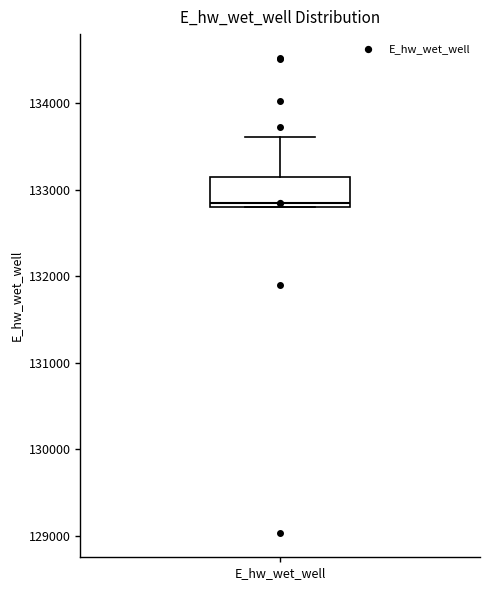

Read this box plot against the y-axis: the position of the median line, the range covered by the box, and the ends of both whiskers. The values are not printed on the chart, so give them approximately, as read against the axis.

median 132800 (just above the box's lower edge), box 132800 to 133100, whiskers 132800 to 133600